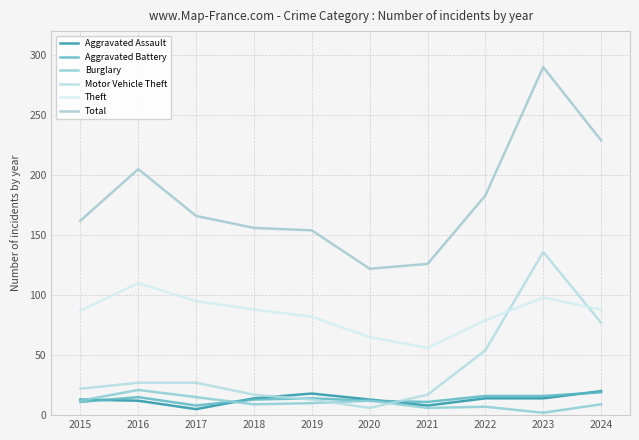

Which series has the largest range (max minus min)?

Total